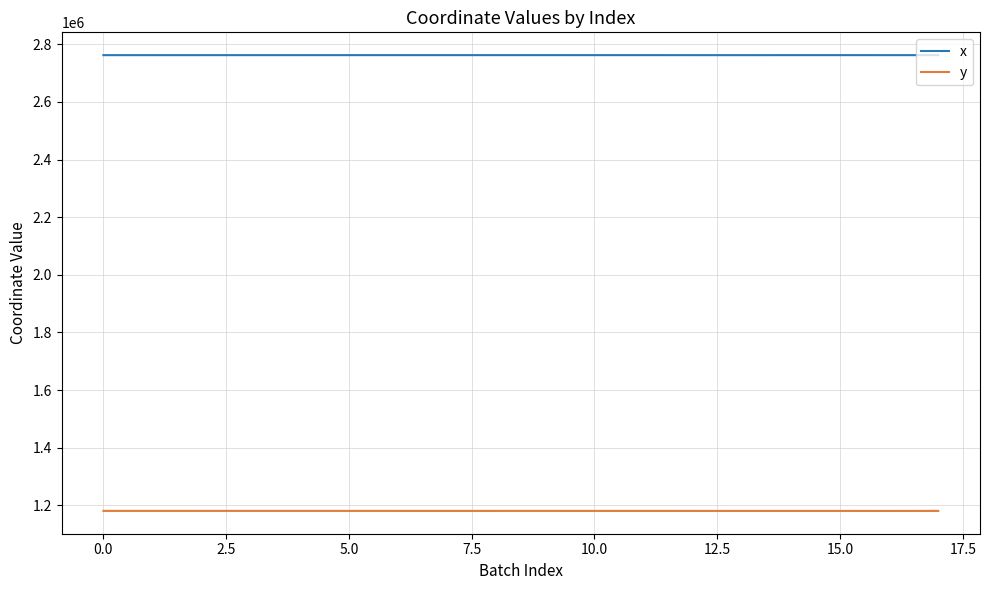

What is the lowest value of the x series?

2762121.3